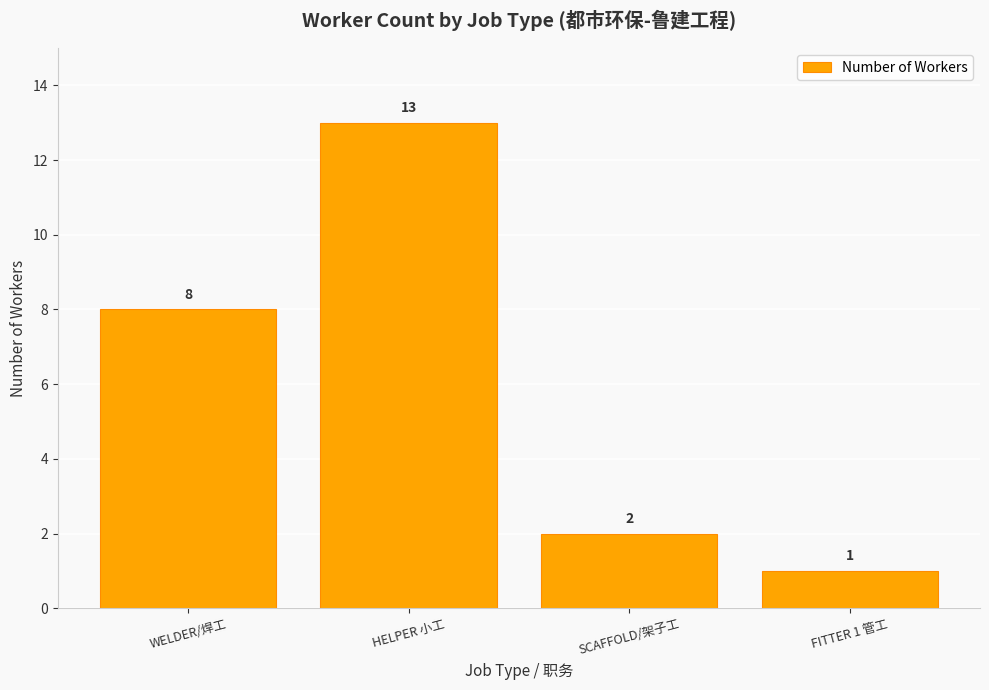

What is the difference between the values at HELPER 小工 and FITTER 1 管工?

12